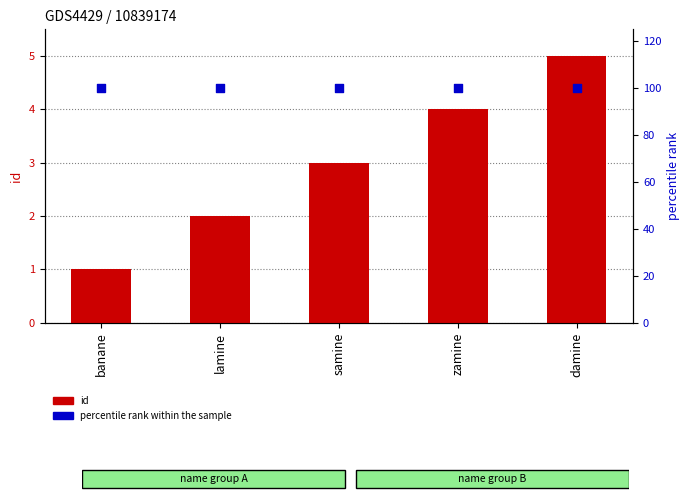

Which series has the largest total across all categories?

percentile rank within the sample